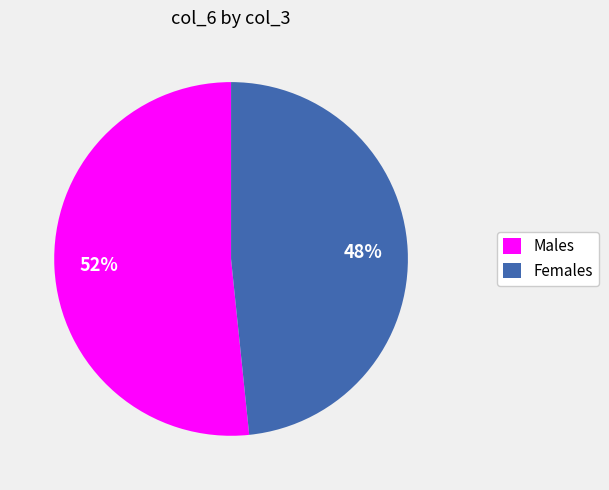

What is the largest slice in the pie chart?

Males